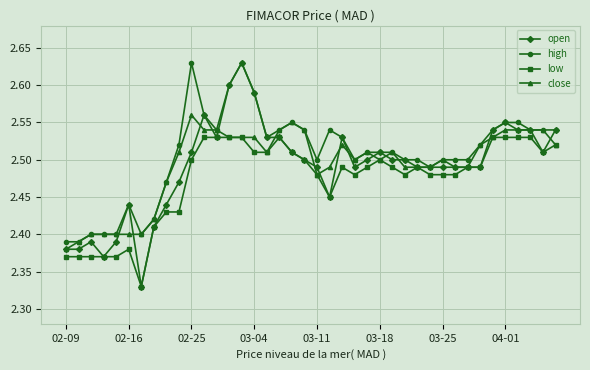

At how many categories does at least one series exceed 2?

40